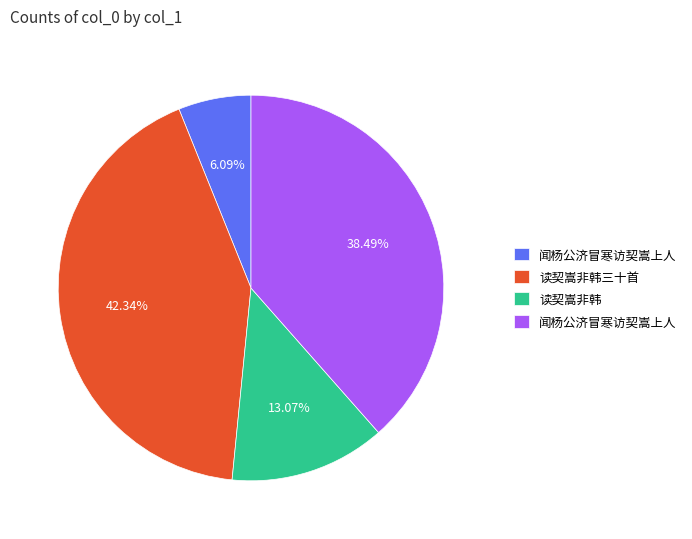

Is there any slice that represents more than half of the pie?

No